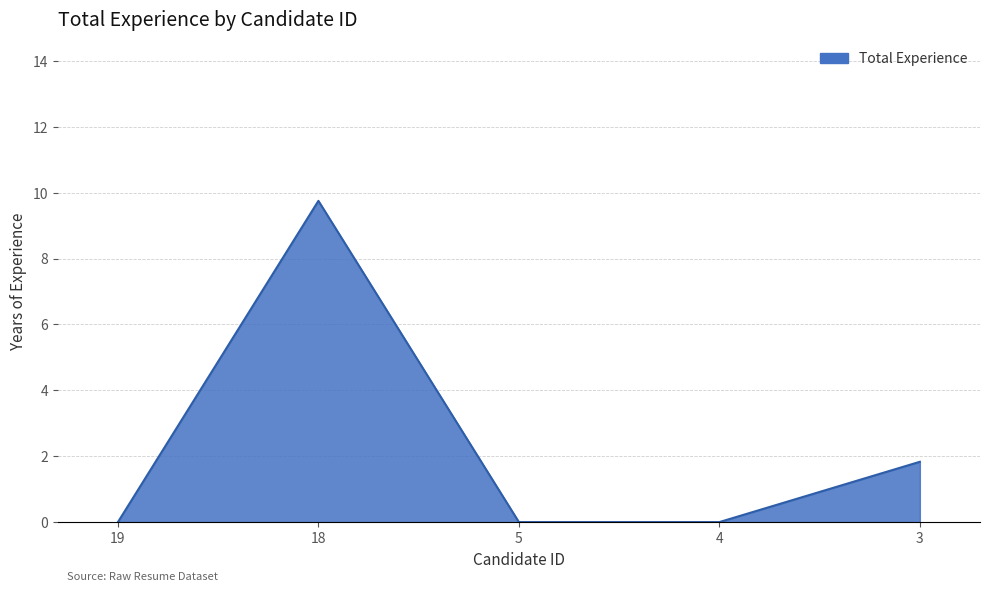

Between 4 and 3, which is larger?

3